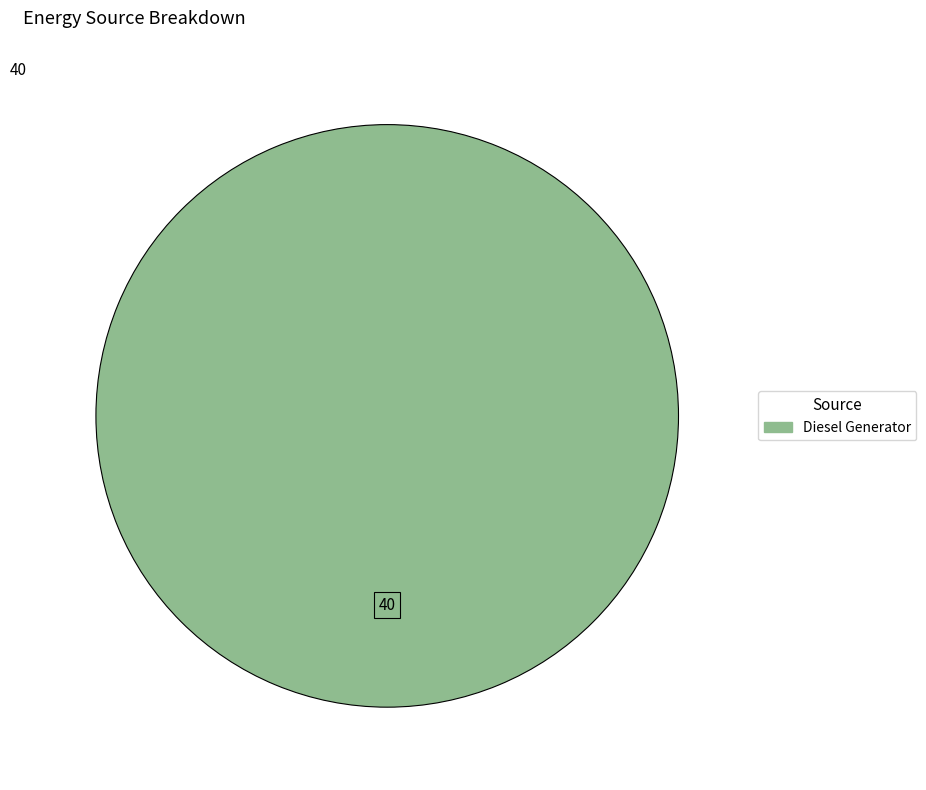

Does any single category account for the majority?

Yes